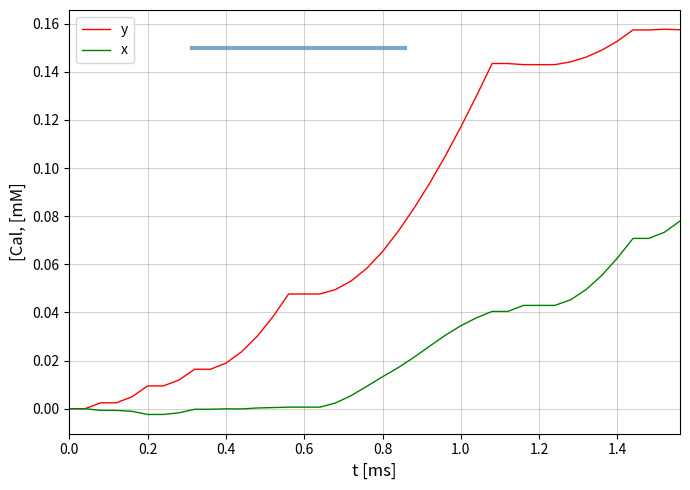

Which series has the largest total across all categories?

y